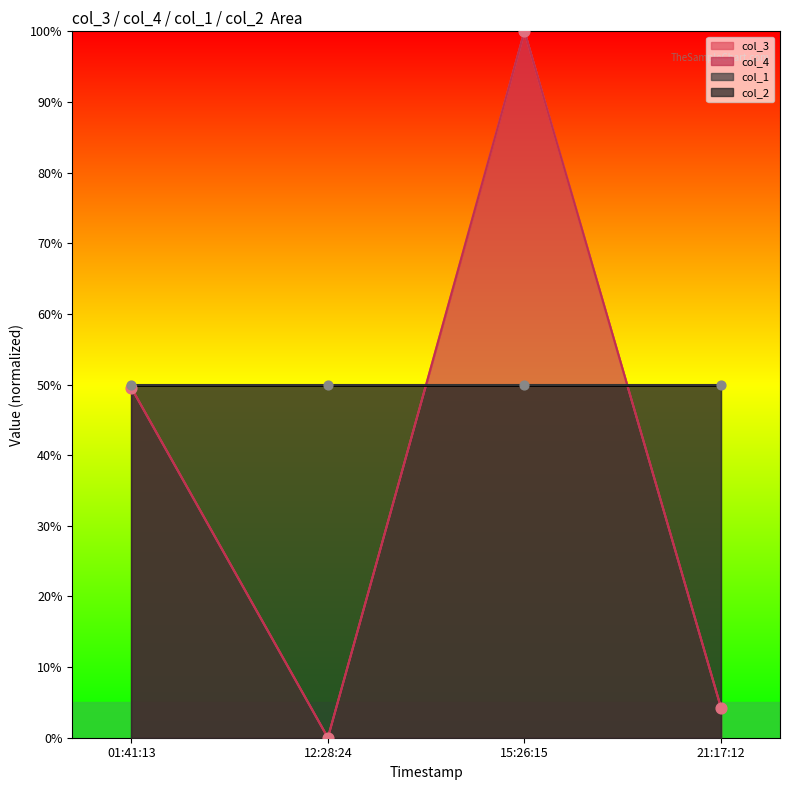

Which series has the widest spread of Y values?

col_3